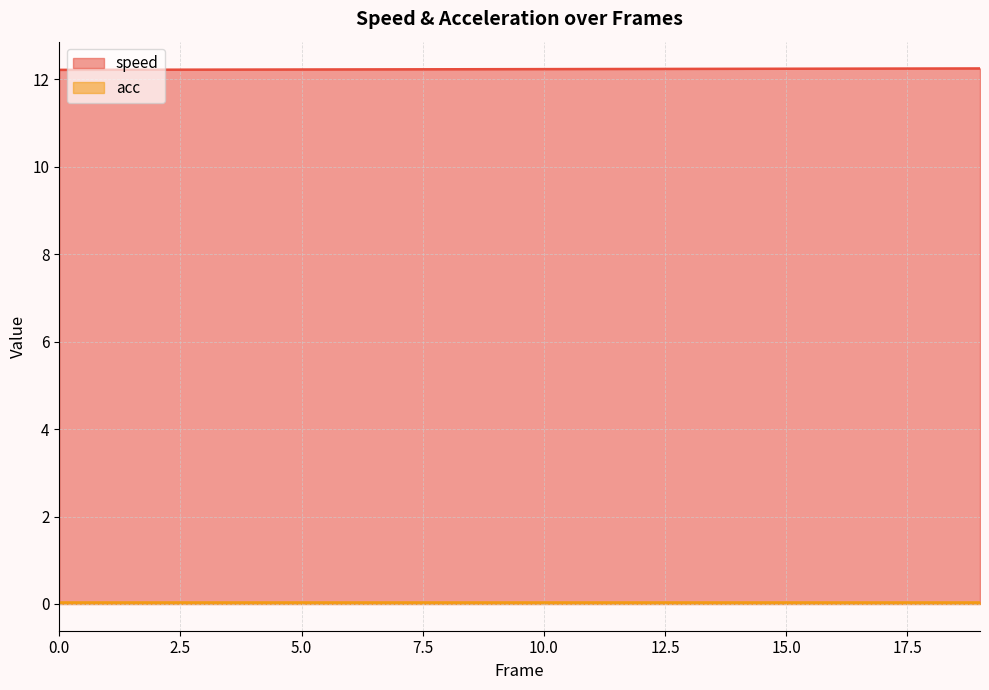

List the labels in order of value, largest first.

19, 18, 17, 16, 15, 14, 13, 12, 11, 10, 9, 8, 7, 6, 5, 4, 3, 2, 1, 0